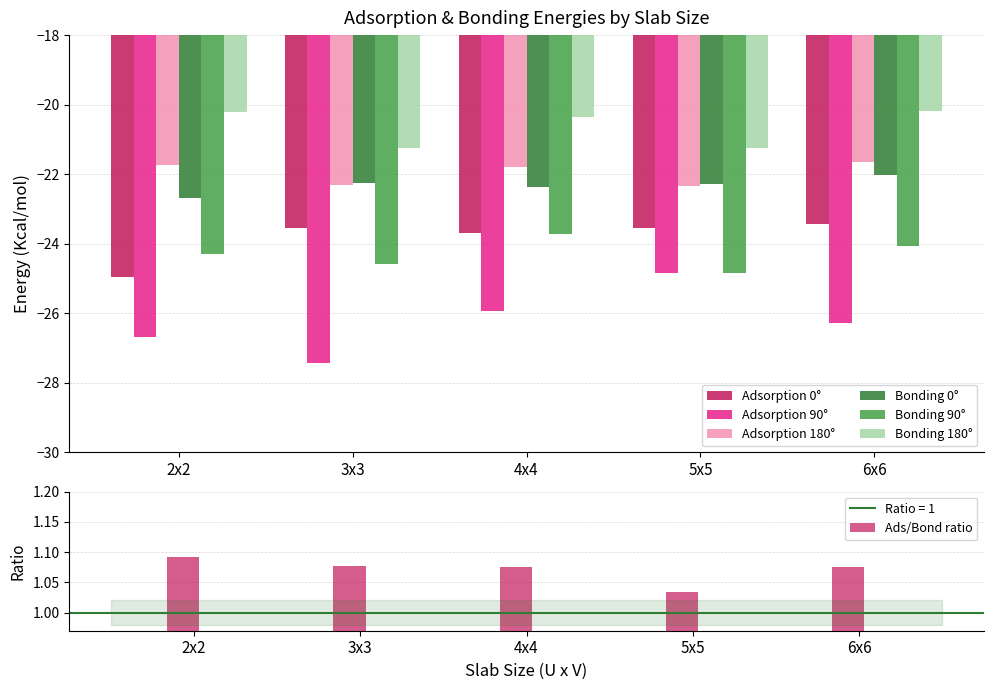

What value does the Bonding 180° series have at 5x5?

-21.2